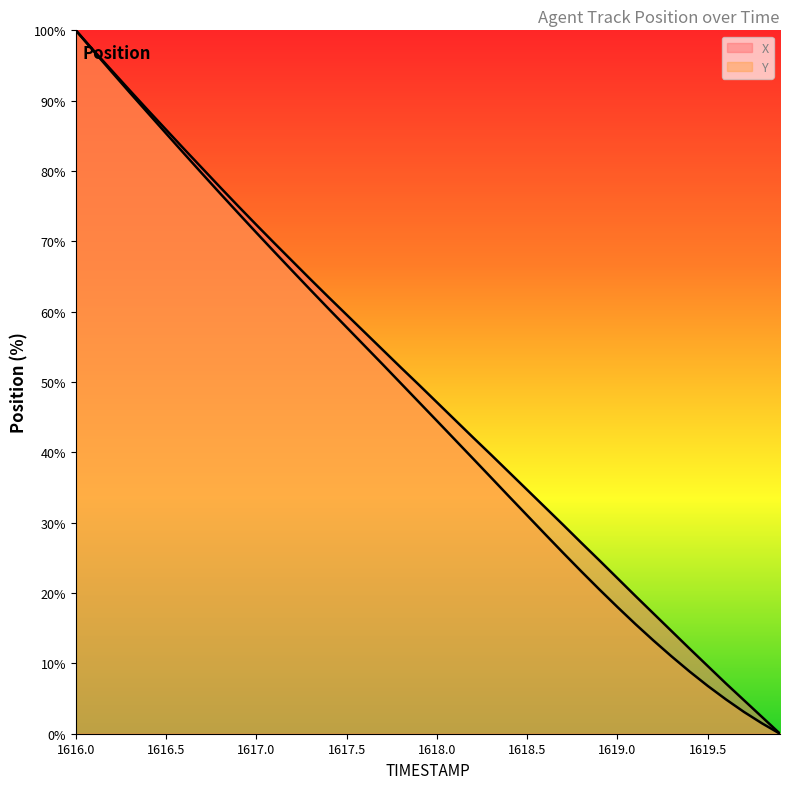

What are all the series names shown in the legend?

X, Y